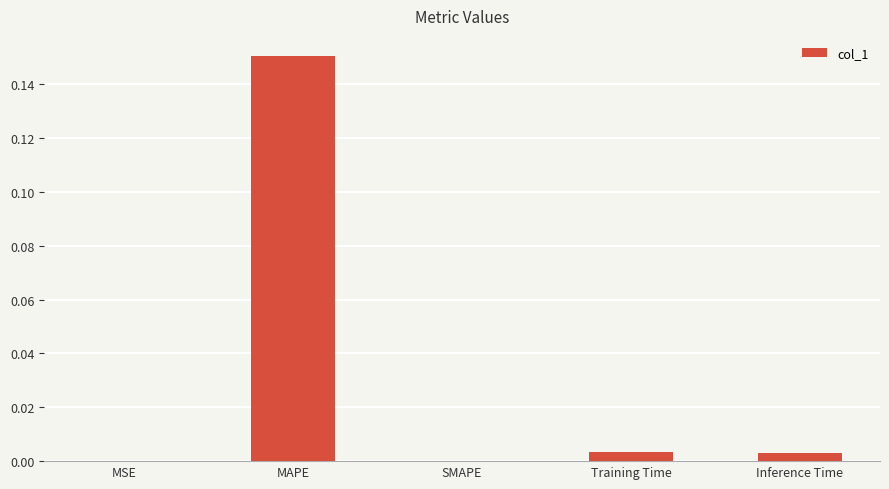

Which label corresponds to the largest value in the chart?

MAPE